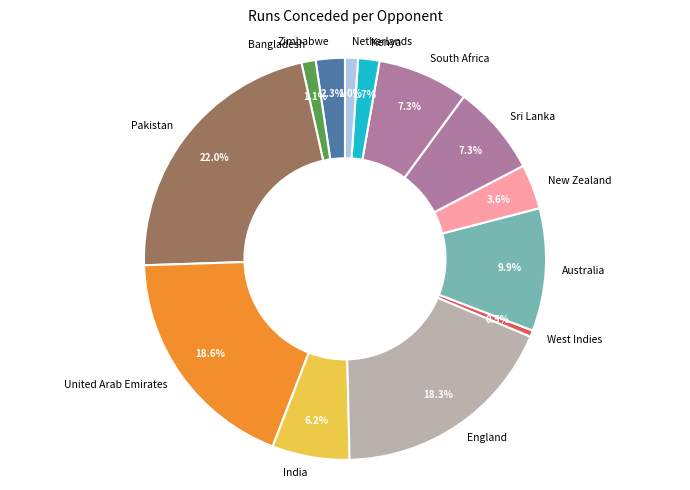

Which has a higher value, England or South Africa?

England